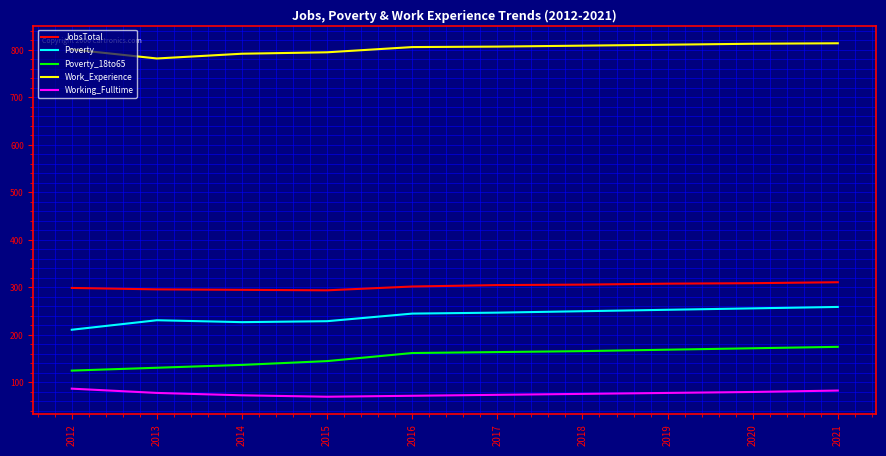

True or false: Poverty and JobsTotal intersect in this chart.

False